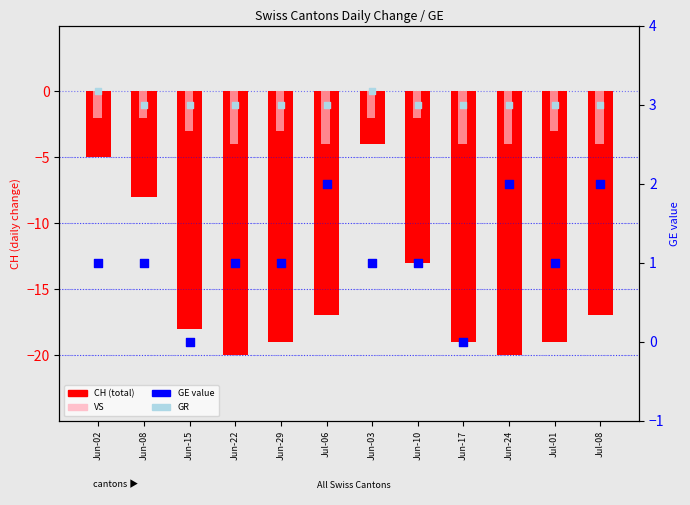

At how many categories does at least one series exceed -10?

12